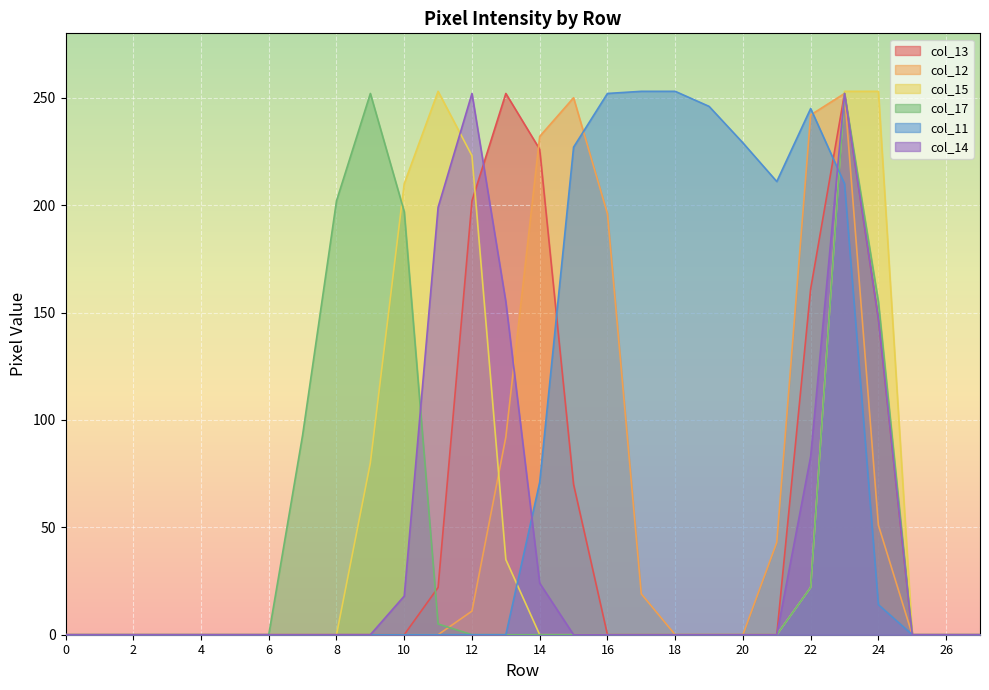

How many intersections are there between col_11 and col_15?

2